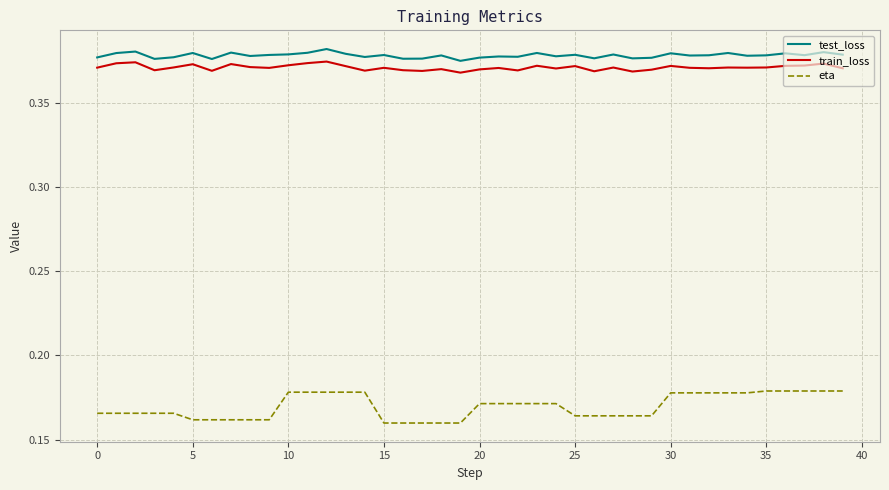

True or false: test_loss and train_loss intersect in this chart.

False